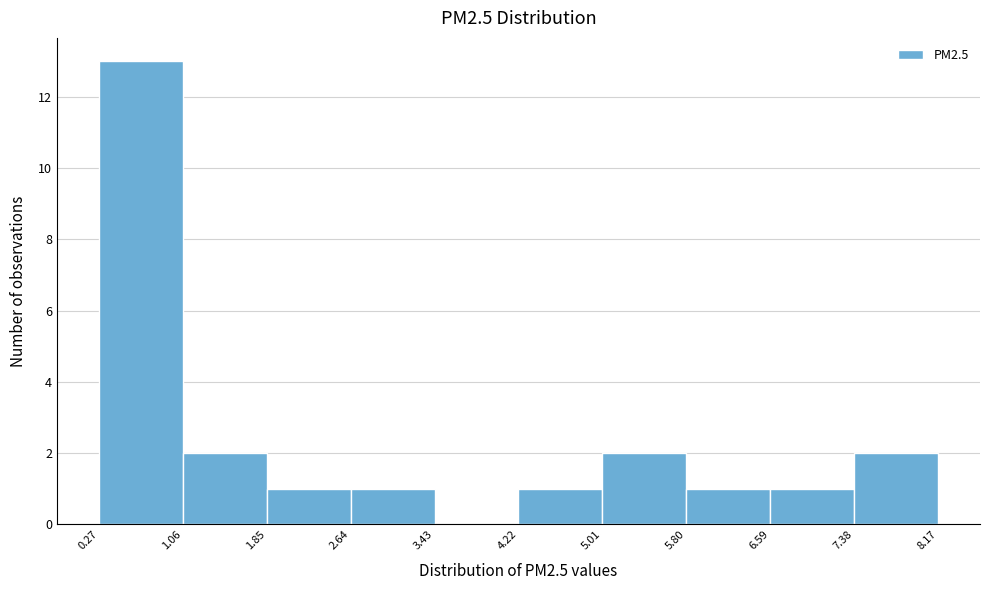

Which range on the x-axis has the tallest bar?

0.27 to 1.06